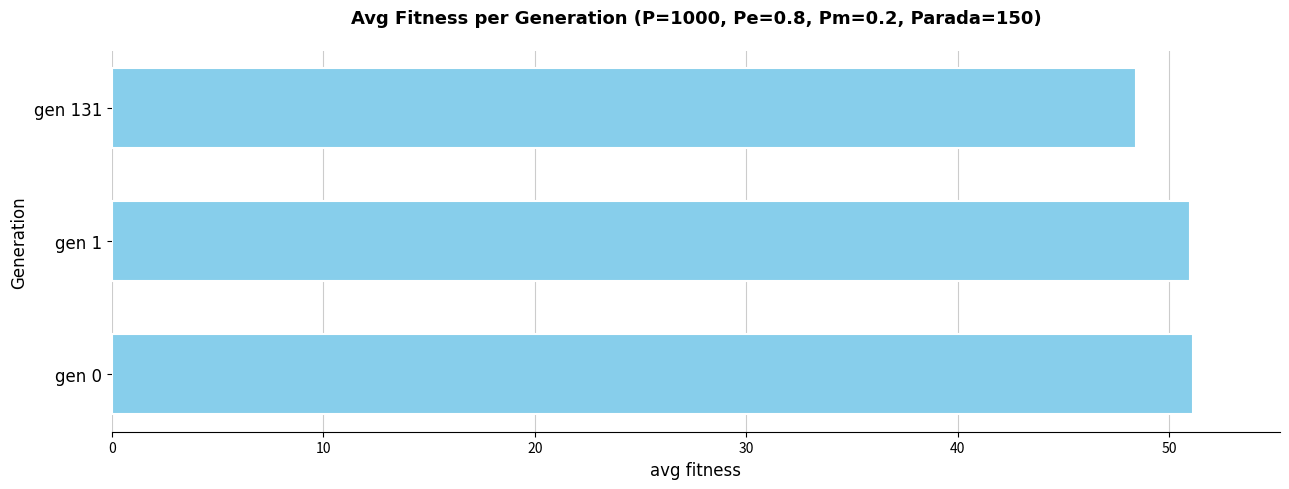

At which label is the value closest to 49?

gen 131